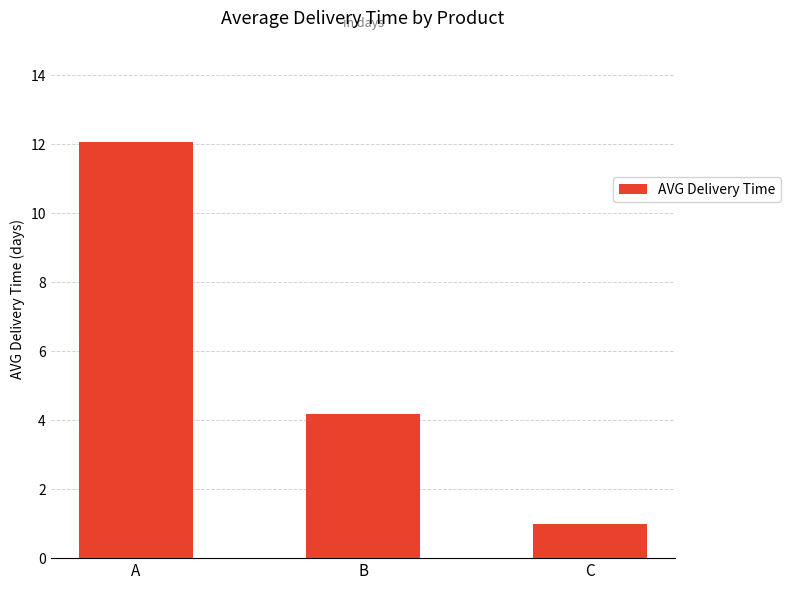

How many distinct data groups are displayed?

1